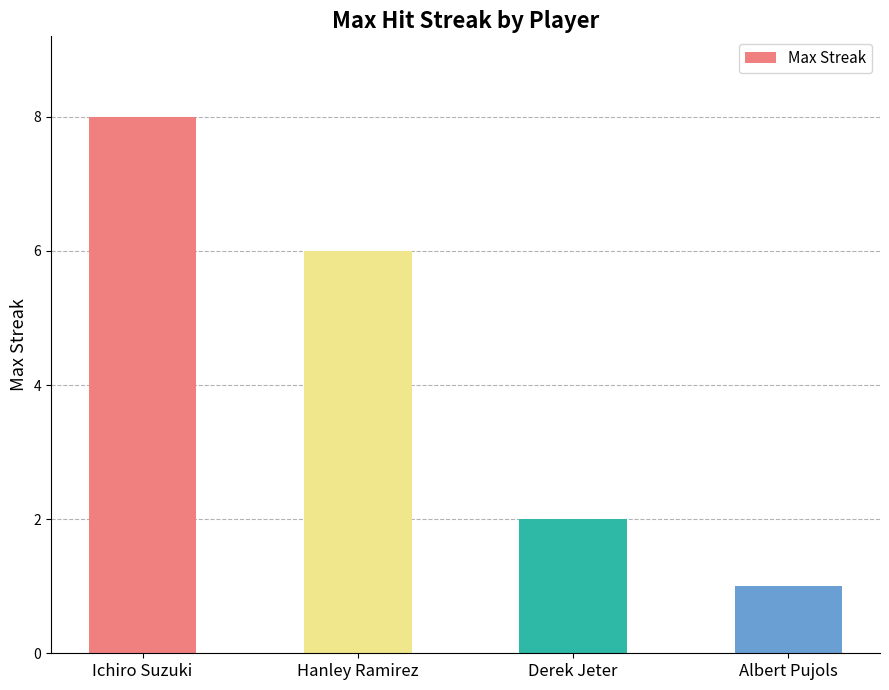

What is the label of the 2nd bar from the left?

Hanley Ramirez